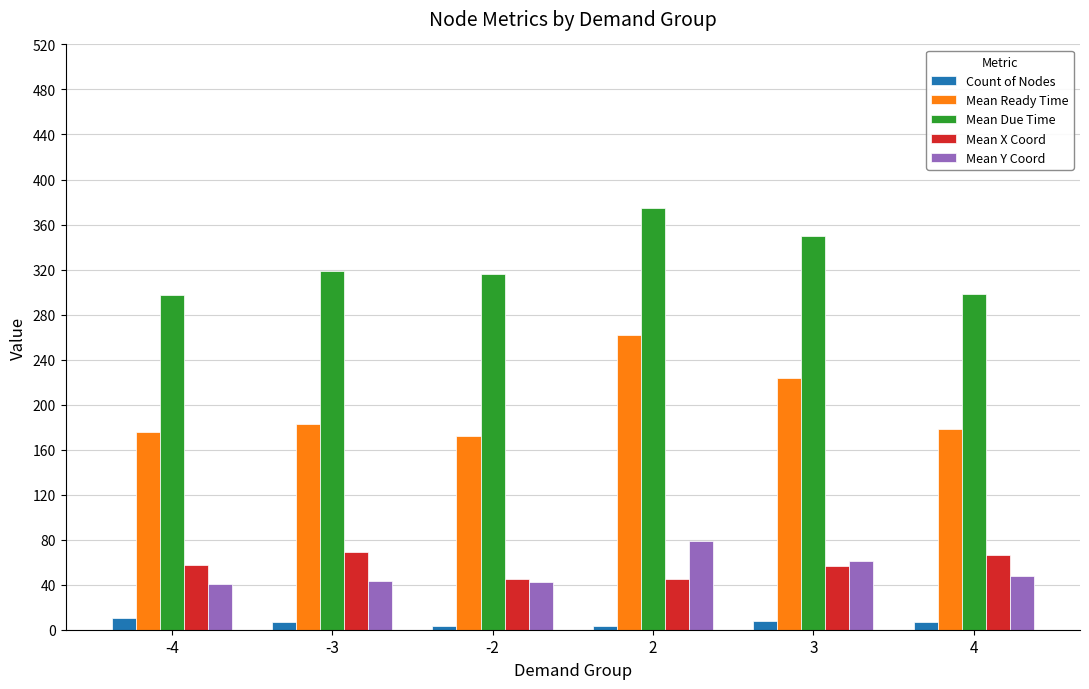

Count the number of data series in this chart.

5